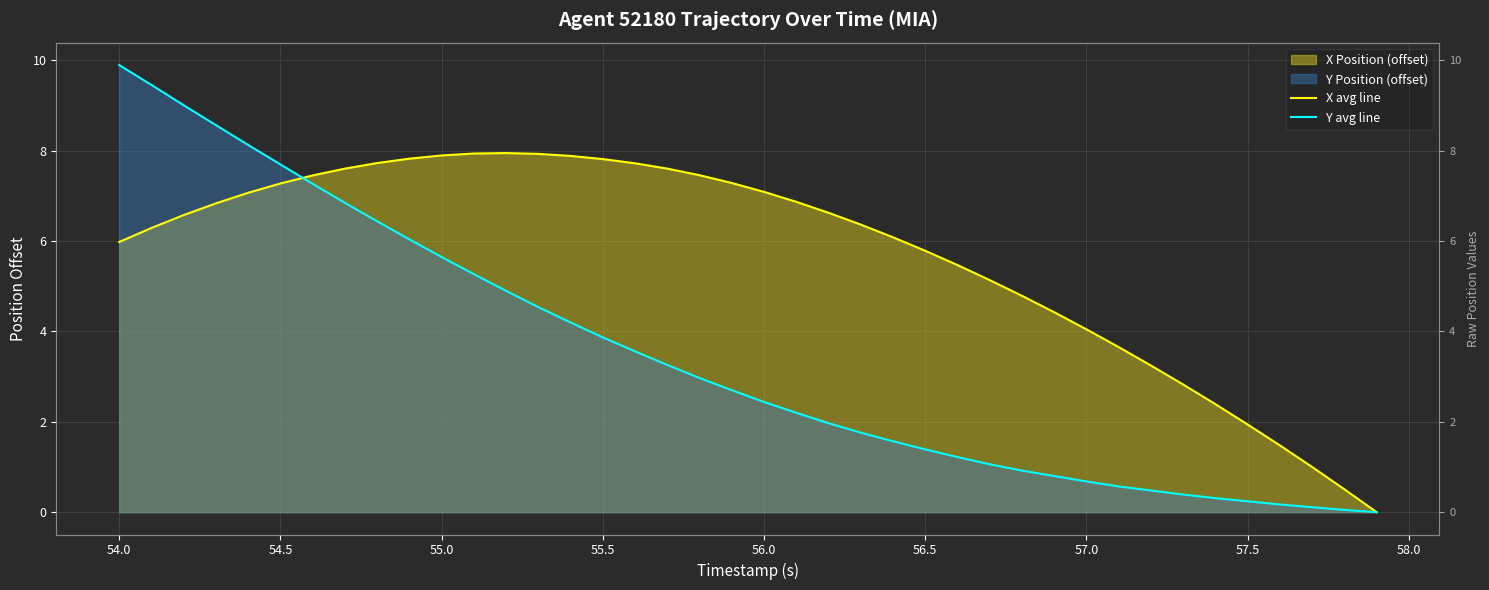

How many lines are shown in the chart?

2